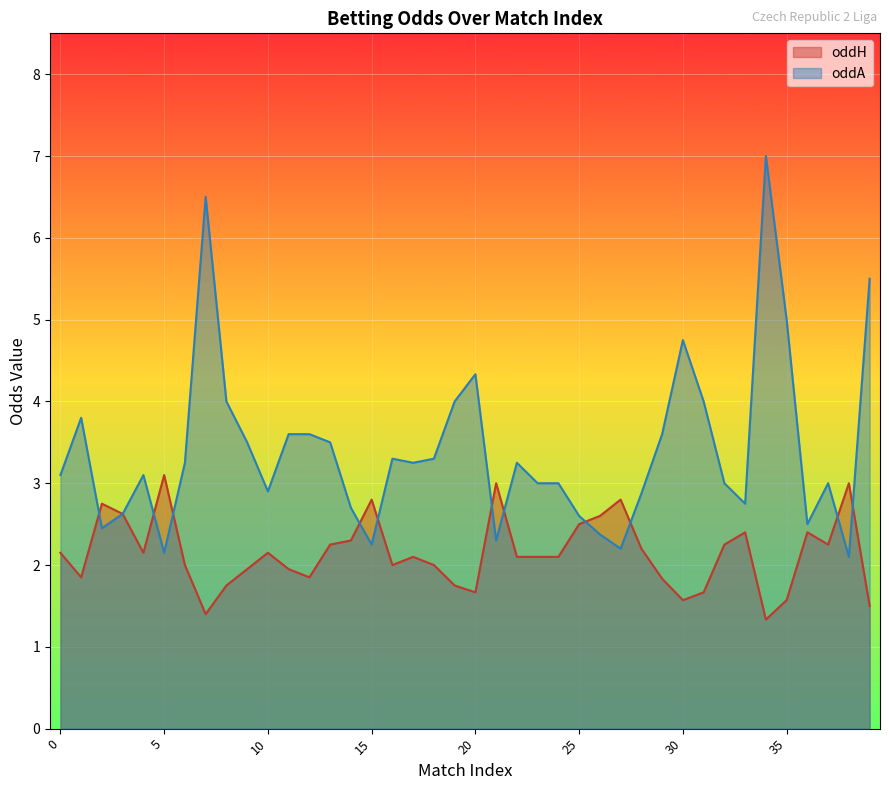

How many data points in oddA are above 3?

22